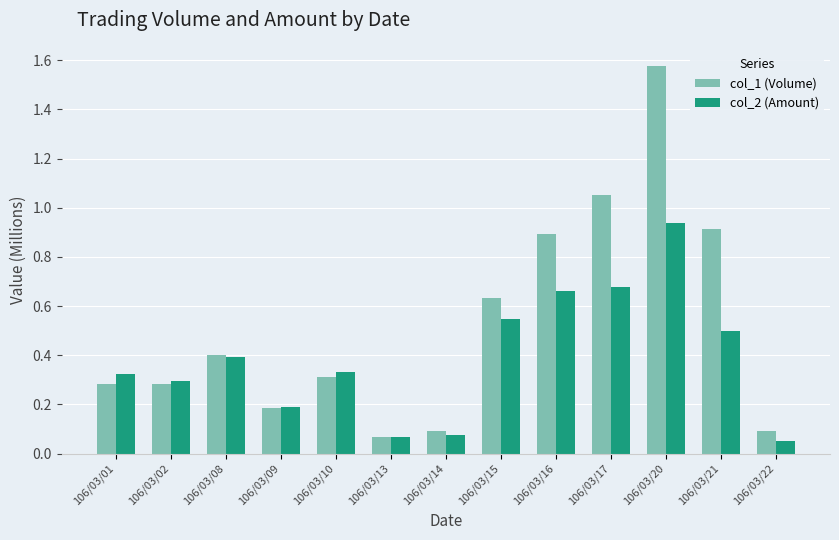

At 106/03/20, list the series in order from smallest to largest.

col_2 (Amount), col_1 (Volume)